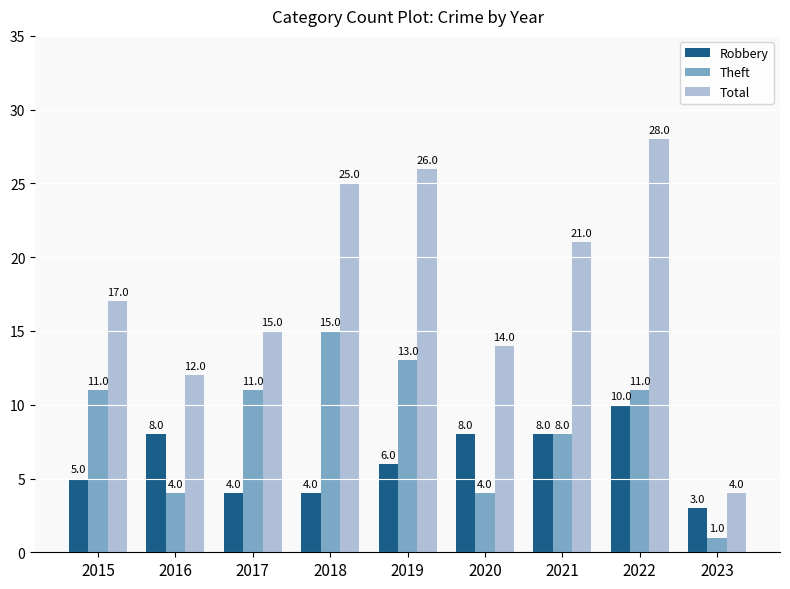

What is the maximum value for Robbery?

10